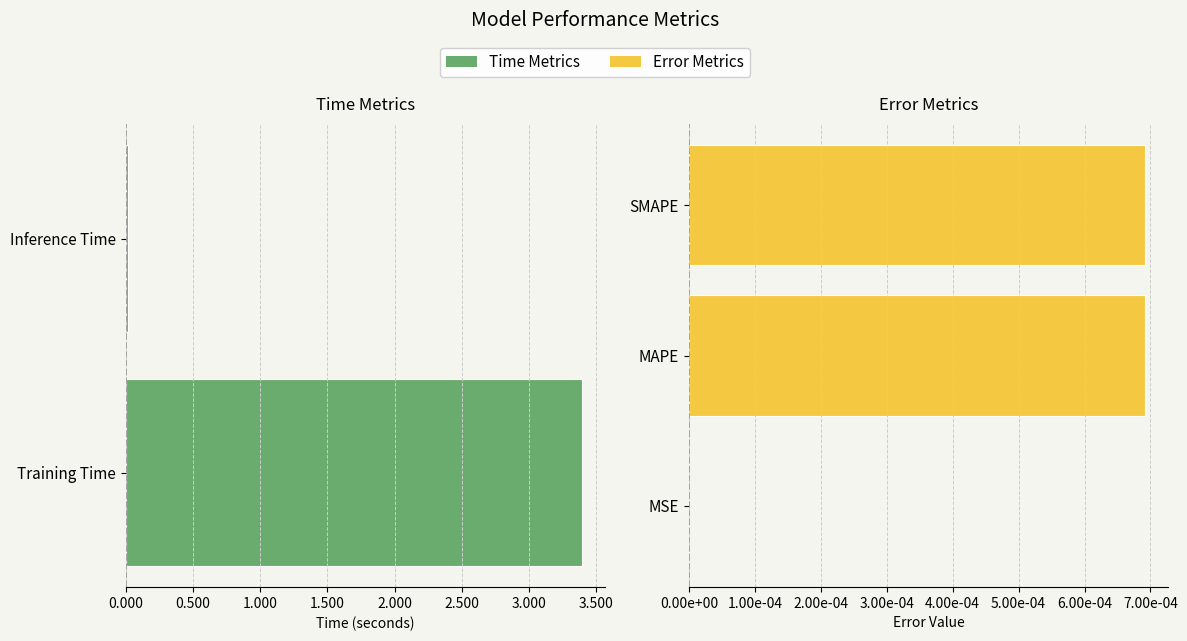

List the labels in order of value, largest first.

Training Time, Inference Time, SMAPE, MAPE, MSE